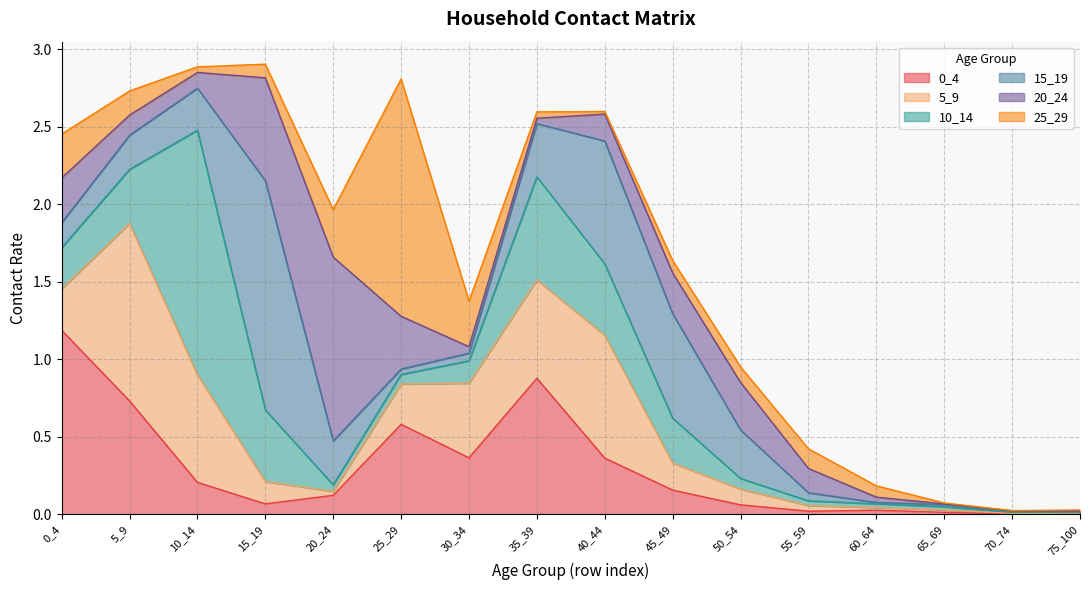

Does the chart have visible grid lines?

Yes